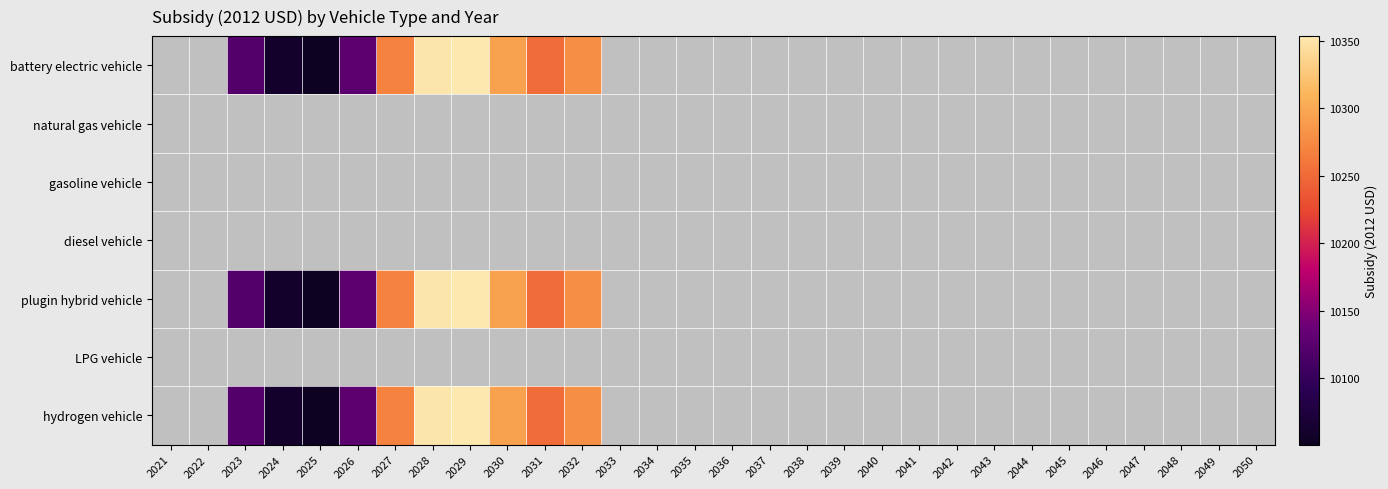

Which series has the largest range (max minus min)?

battery electric vehicle